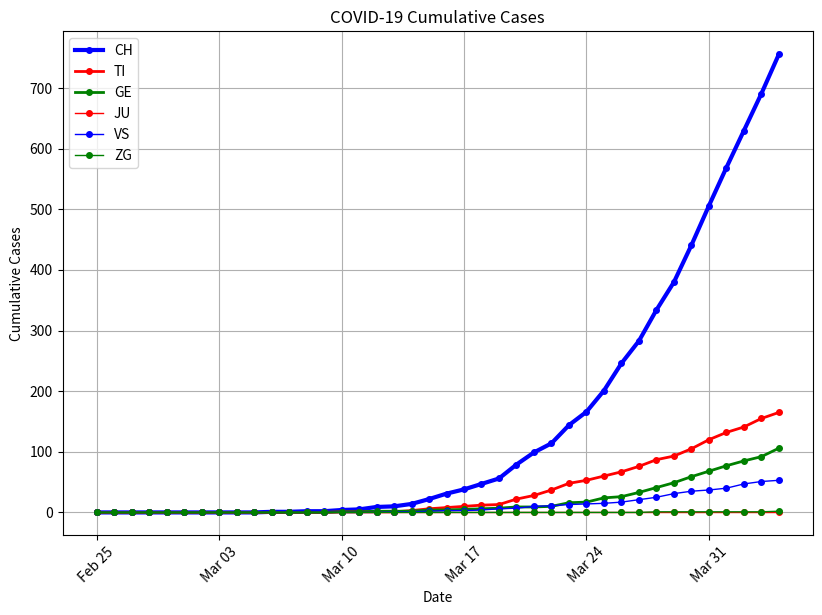

Which label corresponds to the smallest value in the chart?

Feb 25